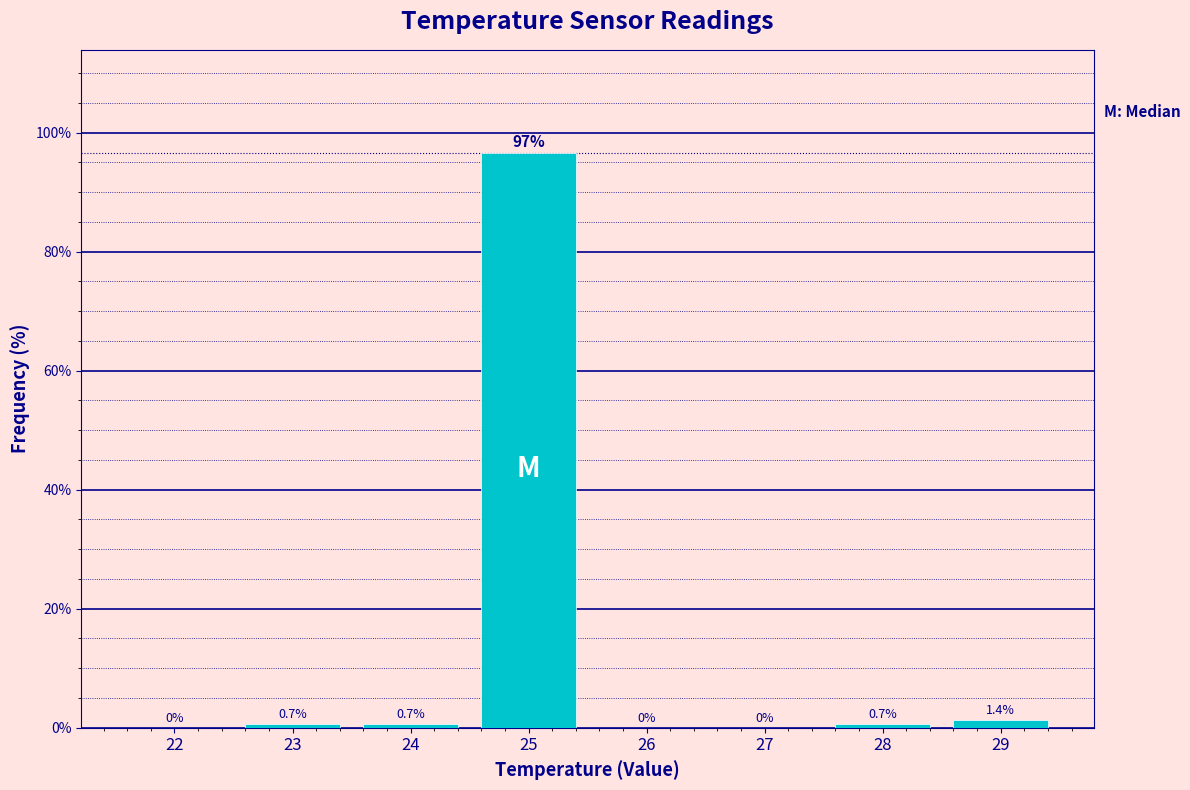

Reading left to right, extract all data points from this chart.

22=0.0	23=0.7	24=0.7	25=96.5	26=0.0	27=0.0	28=0.7	29=1.4